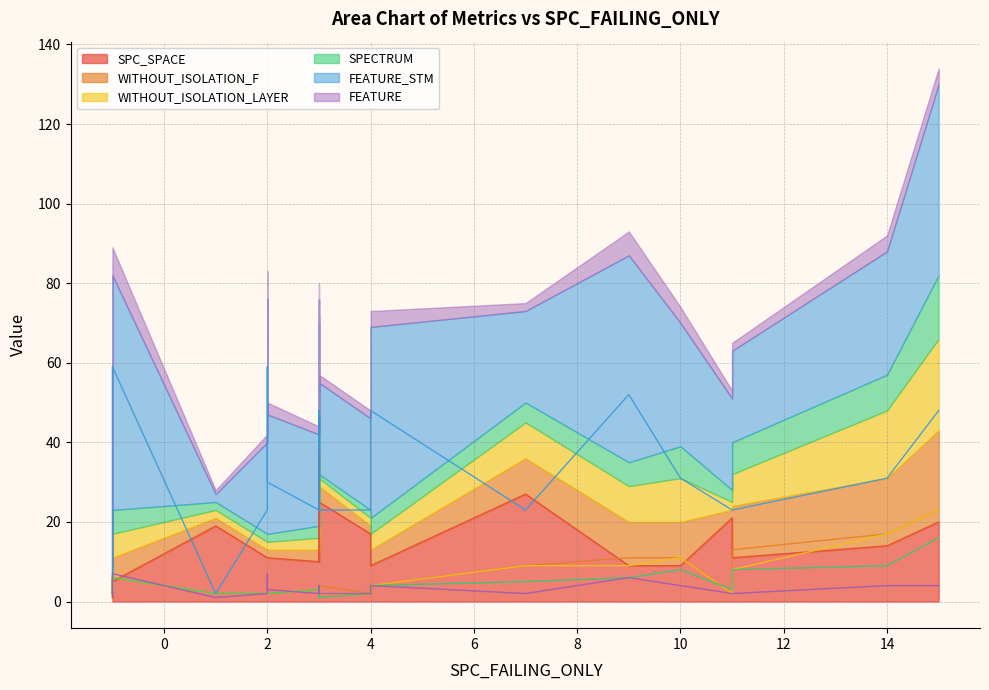

Reading right to left, what are all the values shown in this chart?

SPC_SPACE: 20	21	25	27	11	9	9	16	21	11	10	38	5	14	10	11	1	11	9	17	11	19
WITHOUT_ISOLATION_F: 23	2	4	9	2	11	4	4	3	2	3	4	6	17	3	2	2	13	11	2	2	2
WITHOUT_ISOLATION_LAYER: 23	2	2	9	2	11	4	4	3	2	3	4	6	17	3	2	2	8	9	2	2	2
SPECTRUM: 16	3	1	5	2	8	4	4	3	2	3	1	6	9	3	2	2	8	6	2	2	2
FEATURE_STM: 48	23	23	23	30	31	48	48	23	59	23	23	59	31	23	23	2	23	52	23	34	2
FEATURE: 4	2	2	2	3	4	4	4	2	7	2	2	7	4	2	2	1	2	6	2	5	1